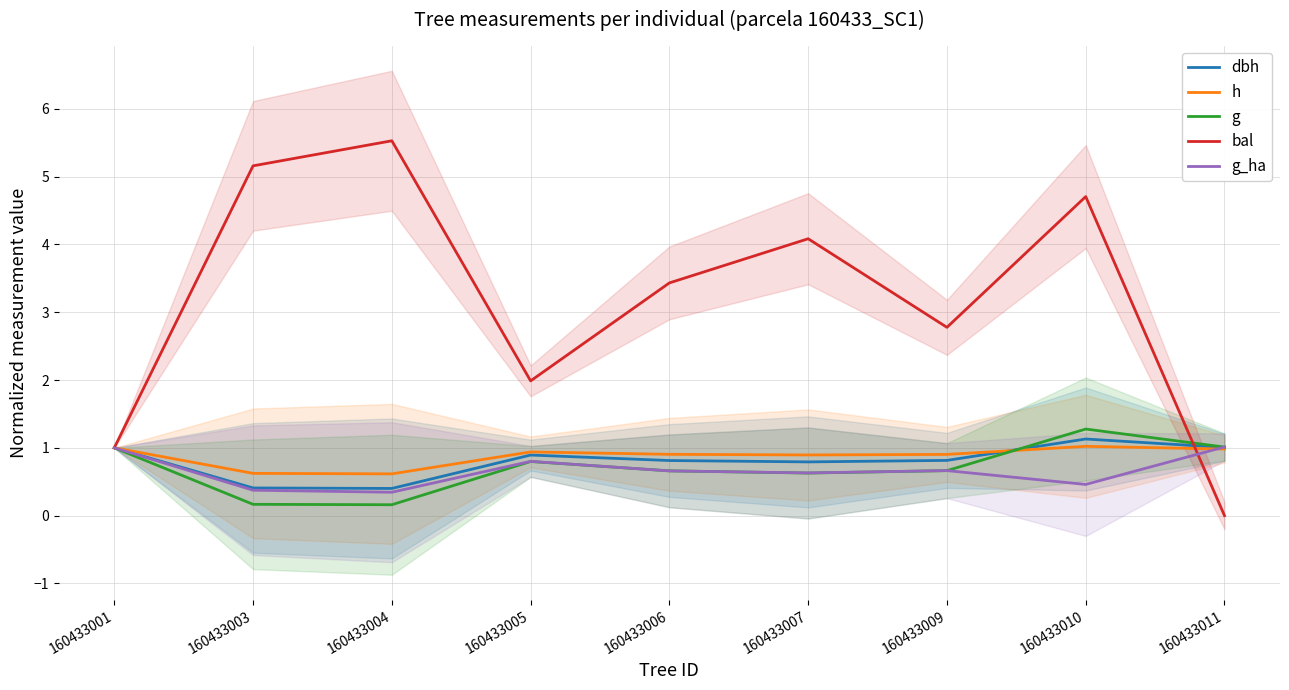

What is the sum of the h values at 160433004 and 160433011?

1.6